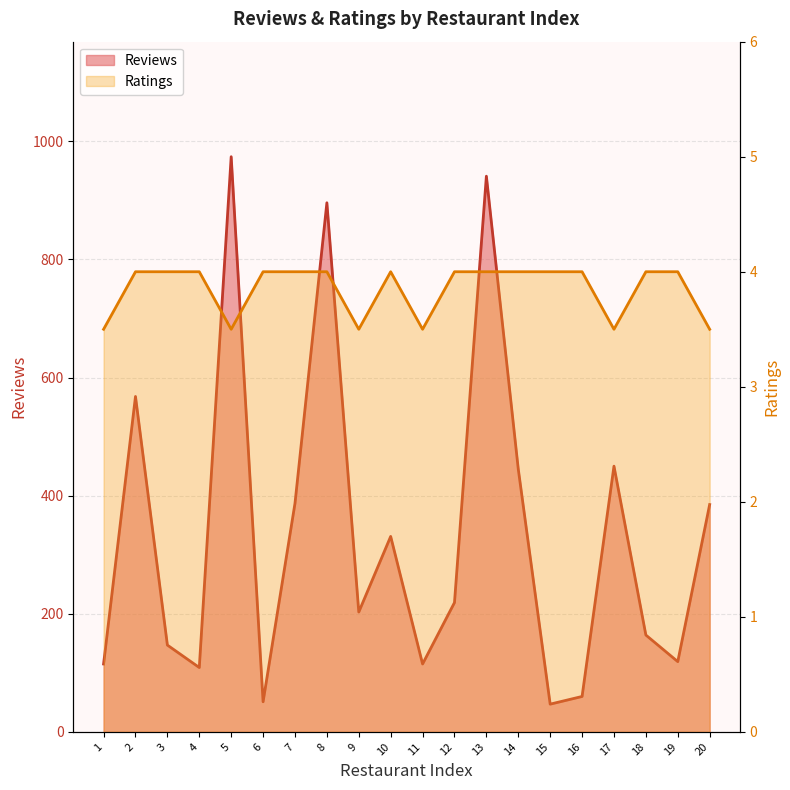

What is the total value across all series at 16?

64.0